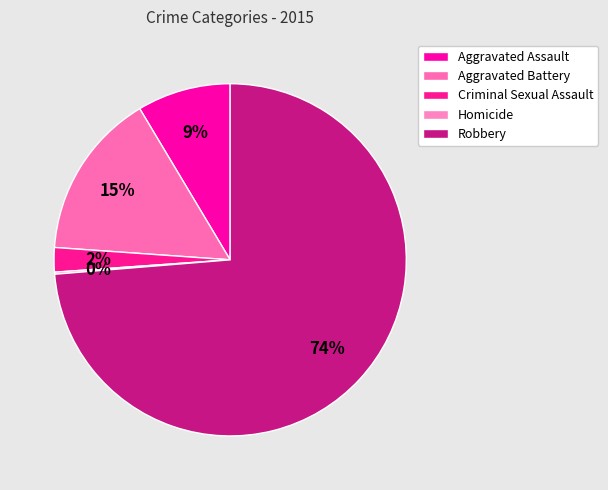

Is it true that Aggravated Assault is 15% of the pie?

False